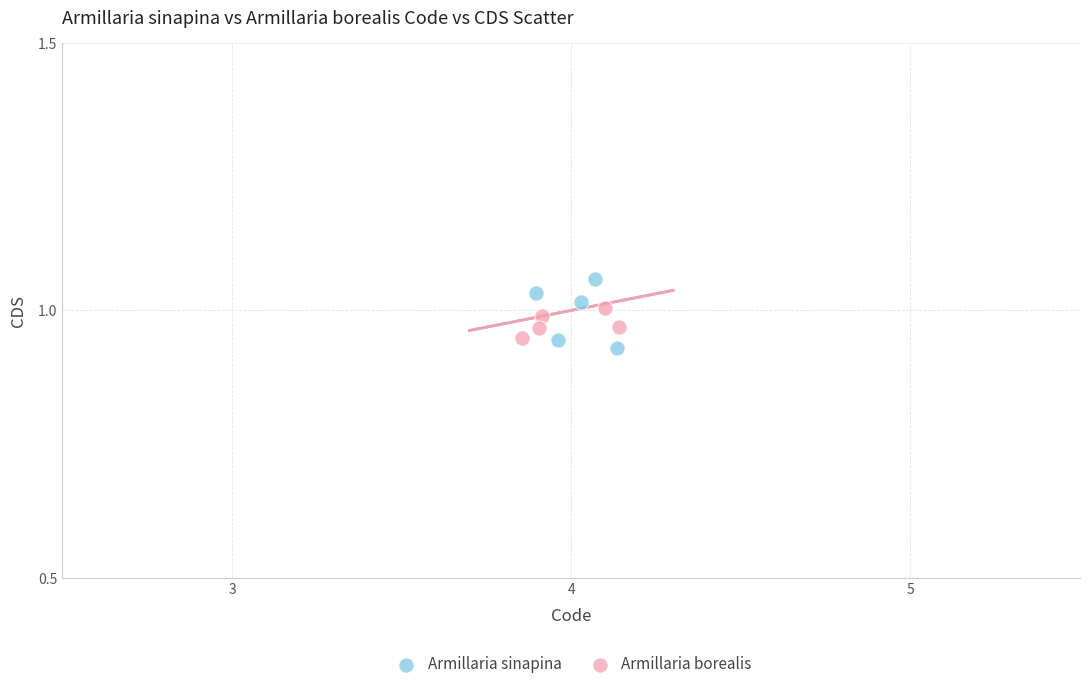

Which series has the widest spread of Y values?

Armillaria sinapina